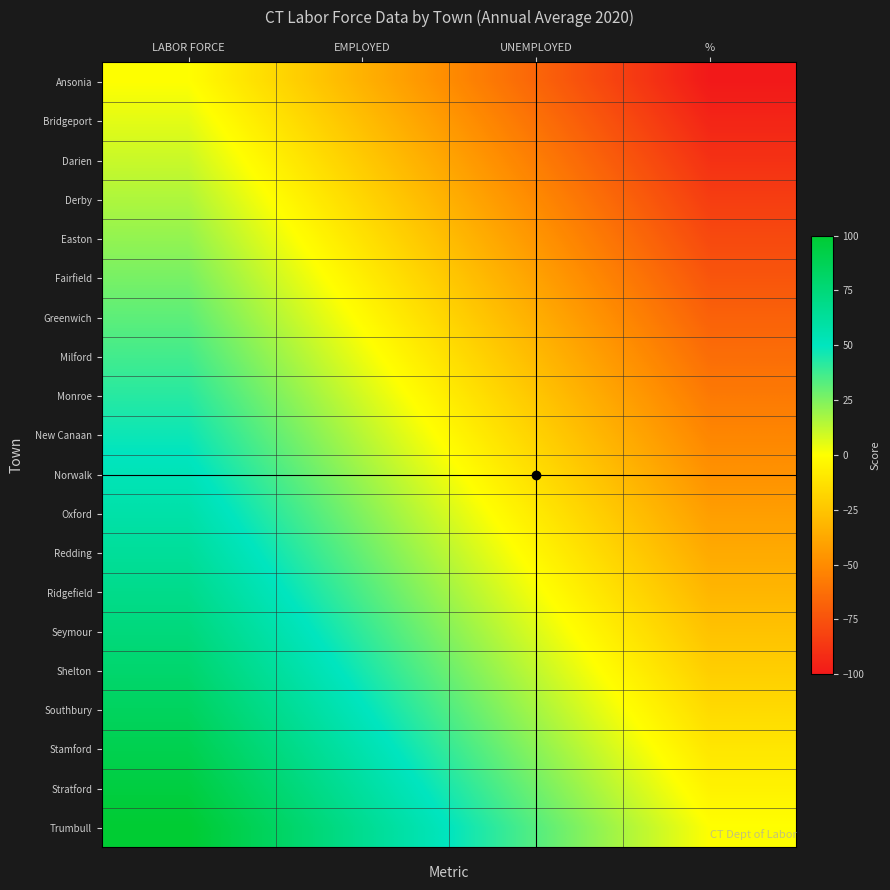

At which category is the sum across all series the highest?

LABOR FORCE